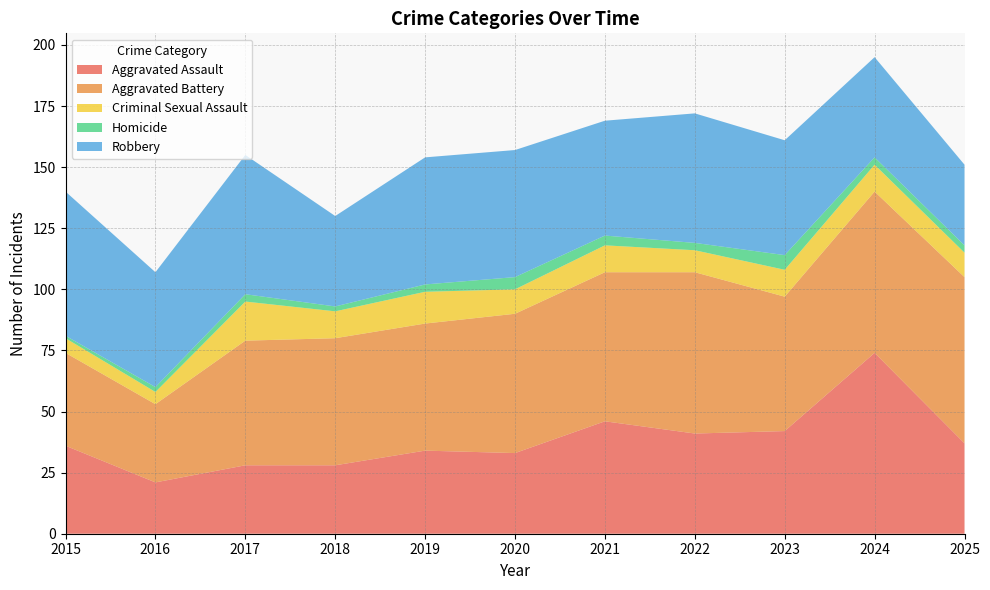

Reading left to right, extract all data points from this chart.

Aggravated Assault: 2015=36	2016=21	2017=28	2018=28	2019=34	2020=33	2021=46	2022=41	2023=42	2024=74	2025=37
Aggravated Battery: 2015=38	2016=32	2017=51	2018=52	2019=52	2020=57	2021=61	2022=66	2023=55	2024=66	2025=68
Criminal Sexual Assault: 2015=6	2016=5	2017=16	2018=11	2019=13	2020=10	2021=11	2022=9	2023=11	2024=11	2025=10
Homicide: 2015=1	2016=2	2017=3	2018=2	2019=3	2020=5	2021=4	2022=3	2023=6	2024=3	2025=3
Robbery: 2015=59	2016=47	2017=57	2018=37	2019=52	2020=52	2021=47	2022=53	2023=47	2024=41	2025=33